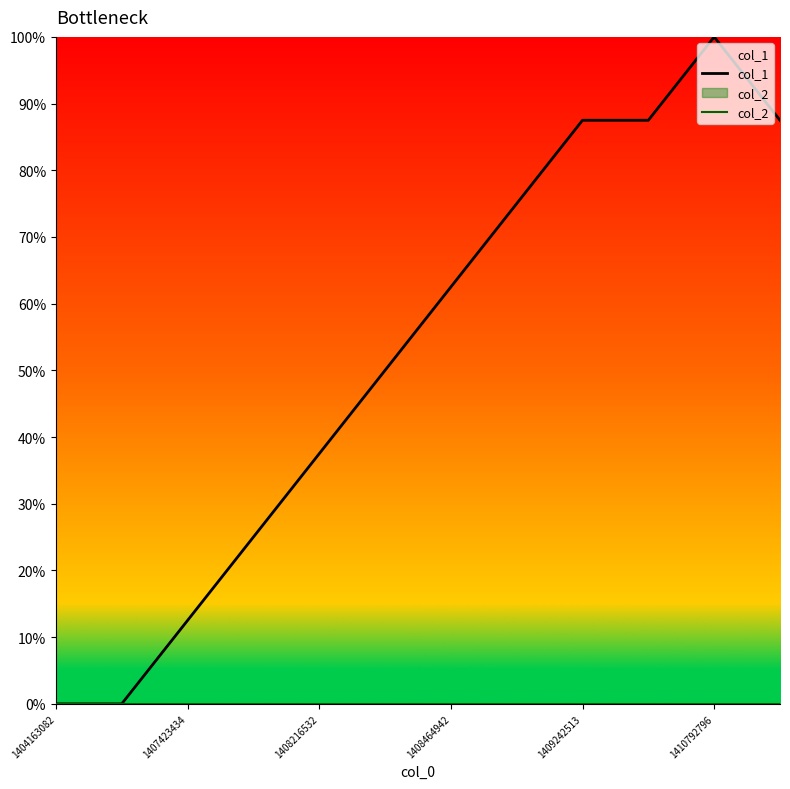

What is the spread (max minus min) of values at 1408464942?

62.5